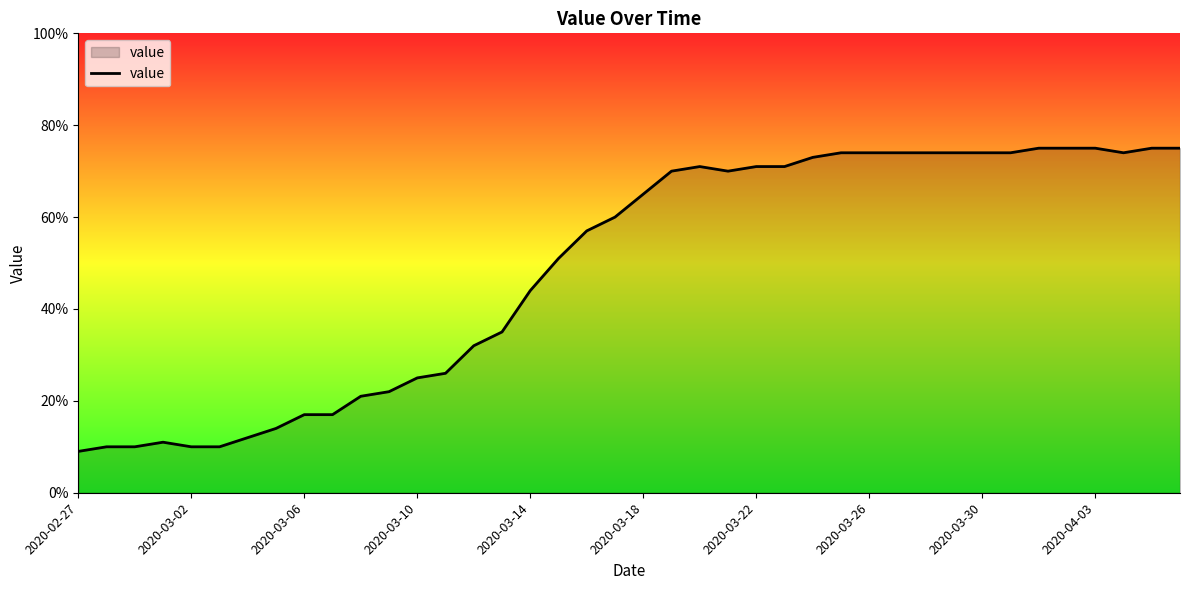

What is the minimum value shown in the chart?

9